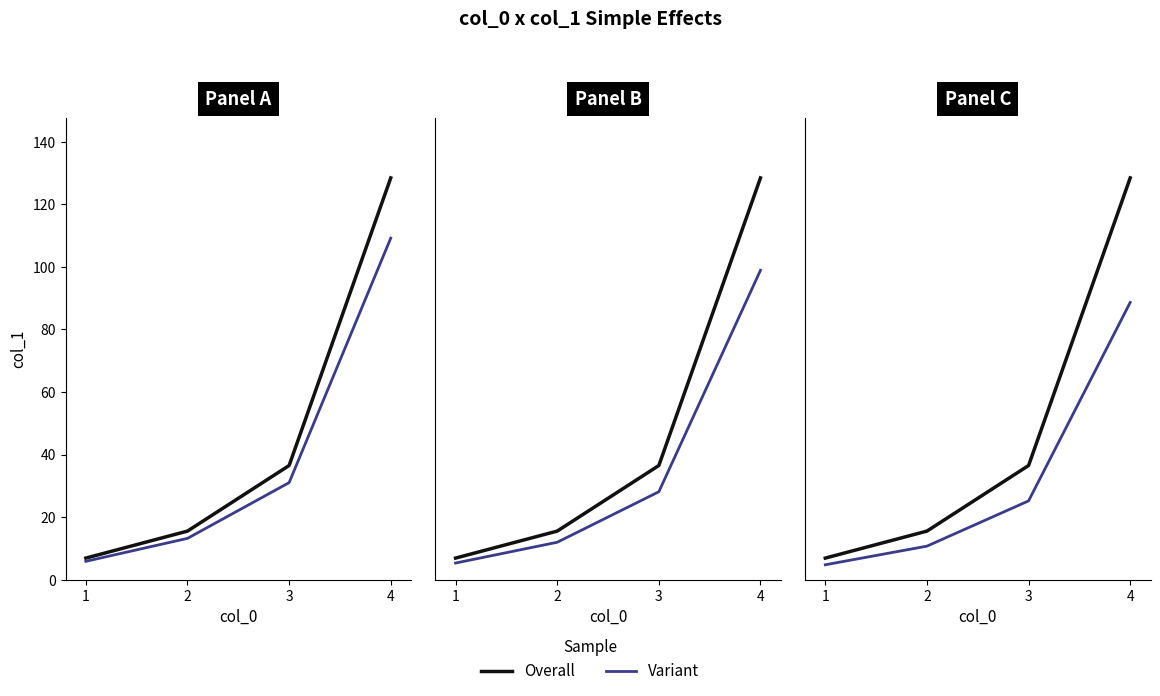

At which label does col_1 (overall) reach its peak?

4